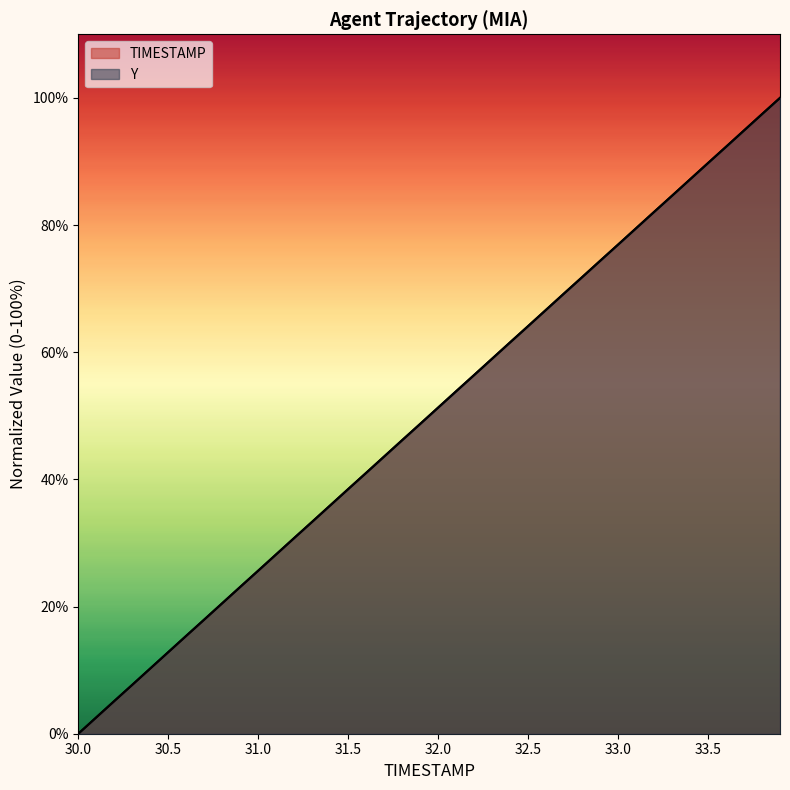

True or false: Y has more than 0 points higher than both neighbors.

False